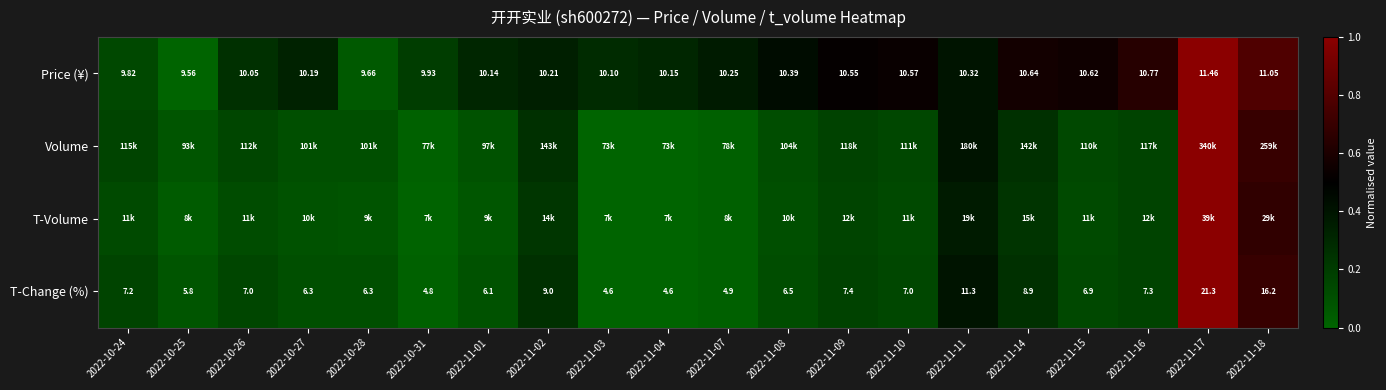

Is the value of Price (¥) at 2022-11-11 greater than the value of T-Change (%) at 2022-11-07?

Yes